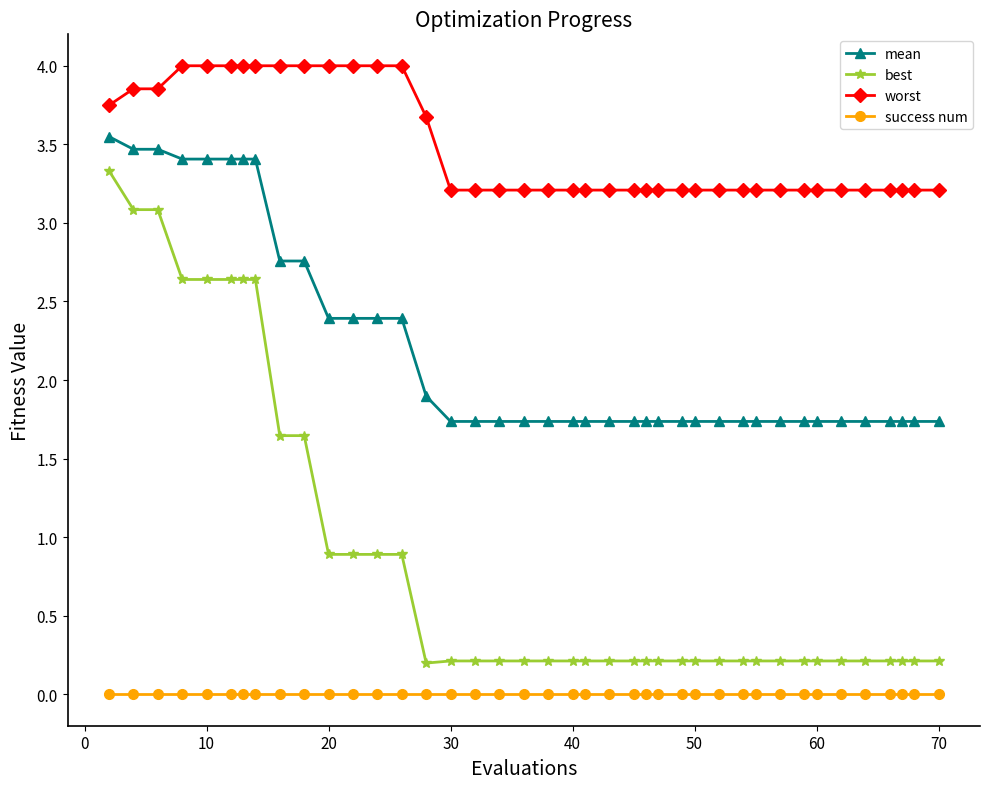

What is the value of the mean point at the 19th from the left?

1.7